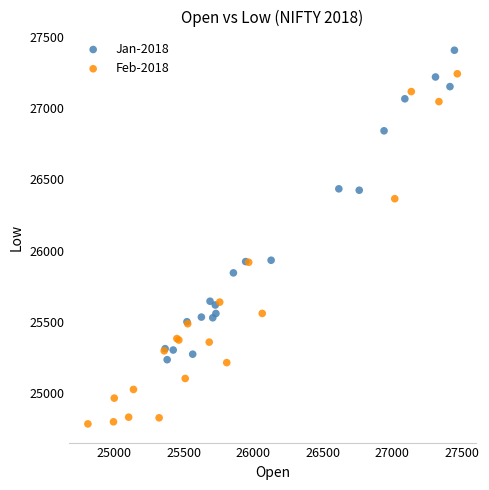

Which series contains the highest Y value?

Jan-2018